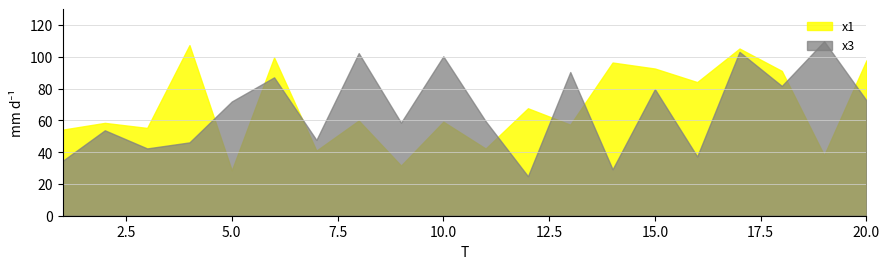

The value of x3 at 5.0 is 34.7. True or false?

False